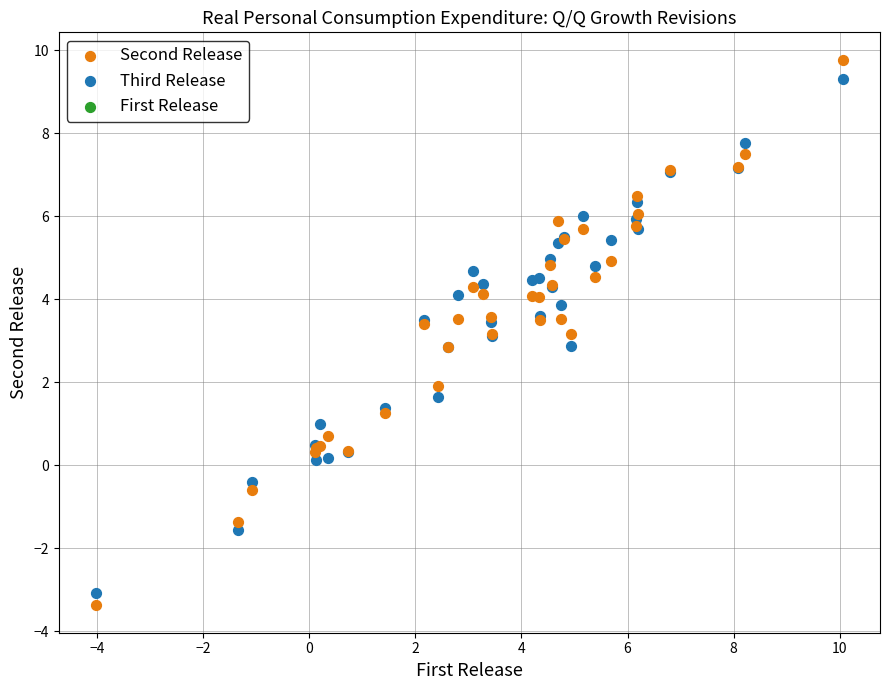

Which series reaches the minimum Y coordinate?

Second Release